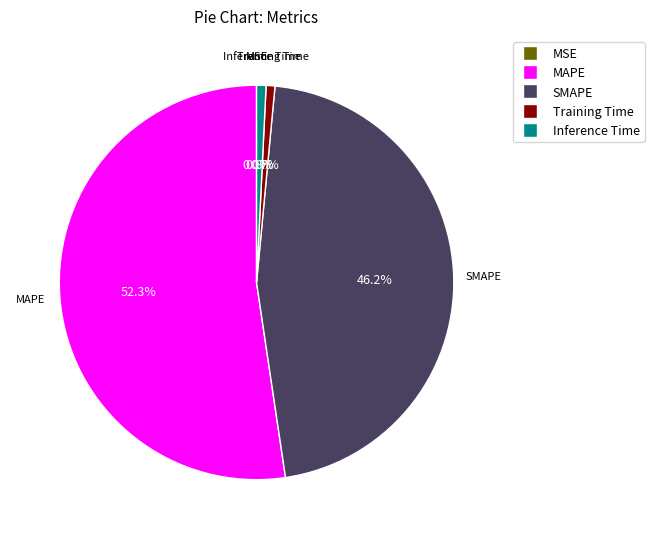

What is the largest slice in the pie chart?

MAPE